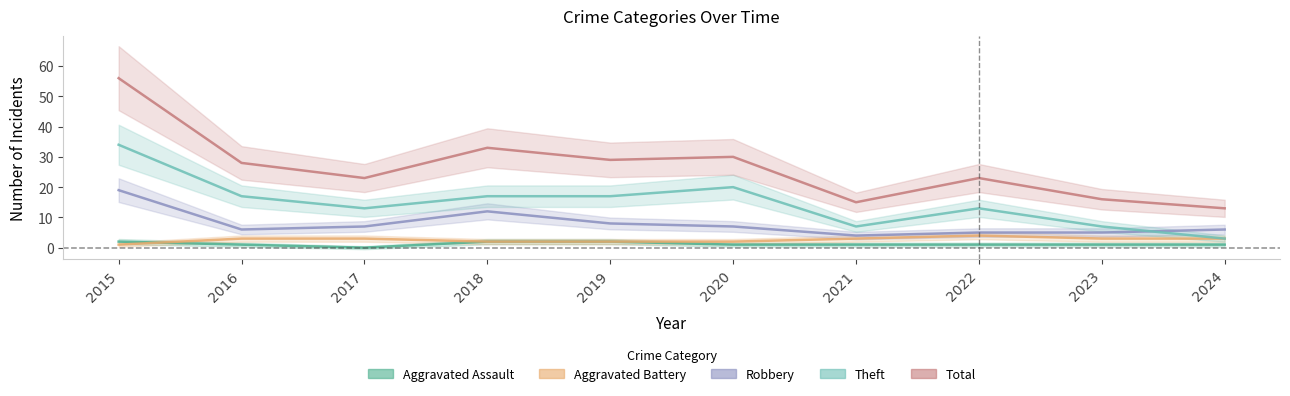

Which label corresponds to the smallest value in the chart?

2017